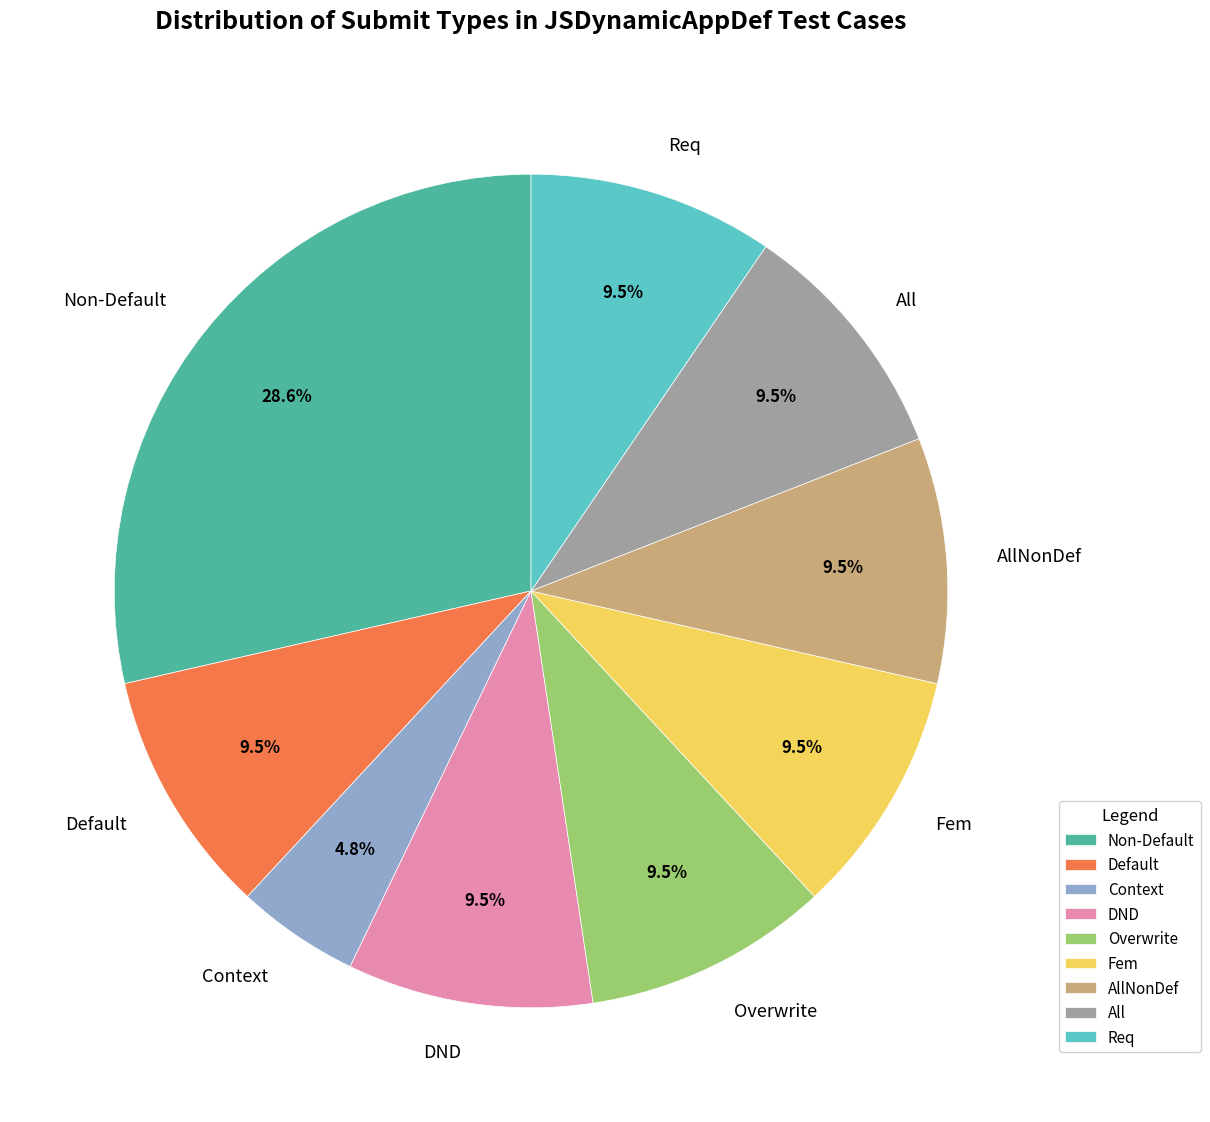

To the nearest percent, what is the combined percentage of Default and Context?

14%